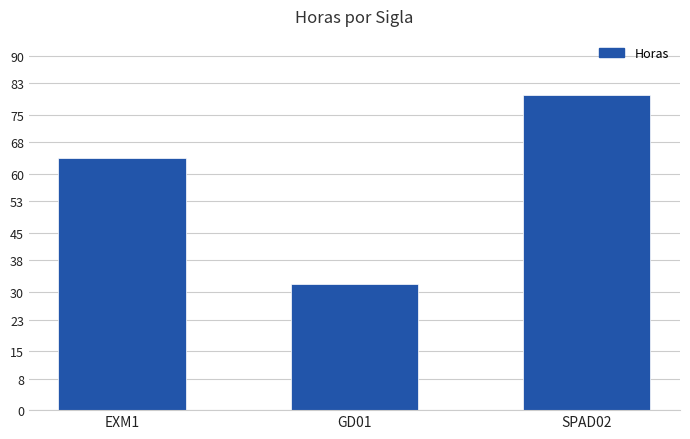

Read the value at EXM1.

64